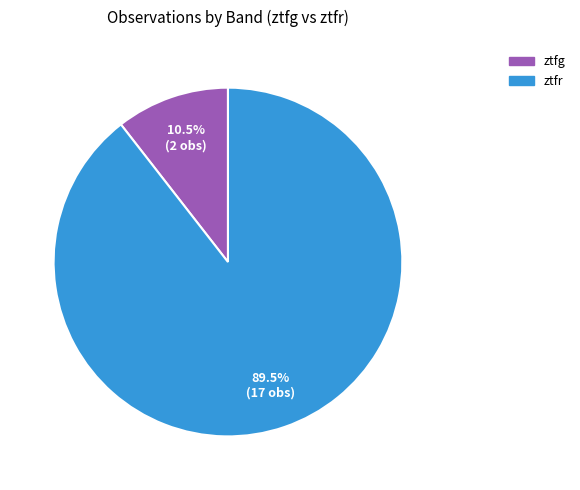

Approximately how many times larger is the value at ztfr compared to ztfg?

8.5